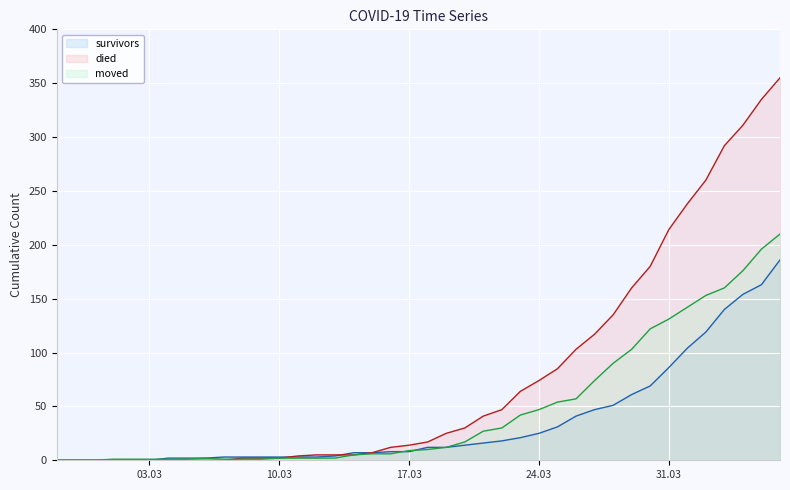

Which series has the largest range (max minus min)?

died